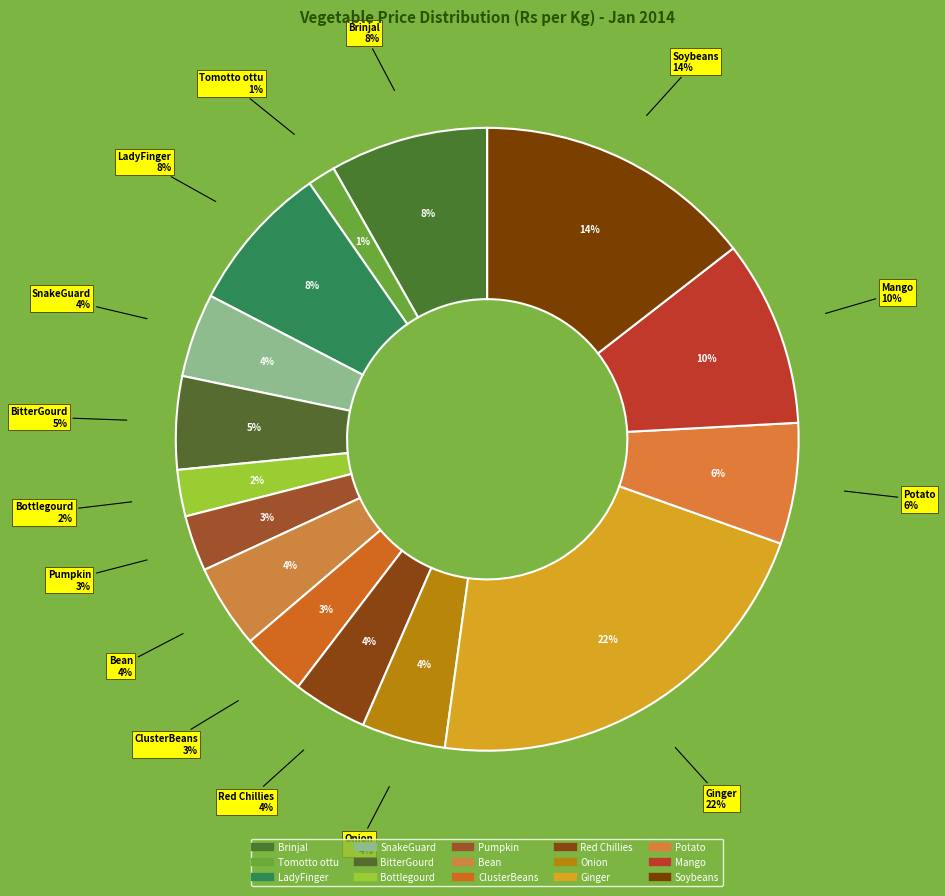

The Ginger slice represents 8% of the pie. True or false?

False